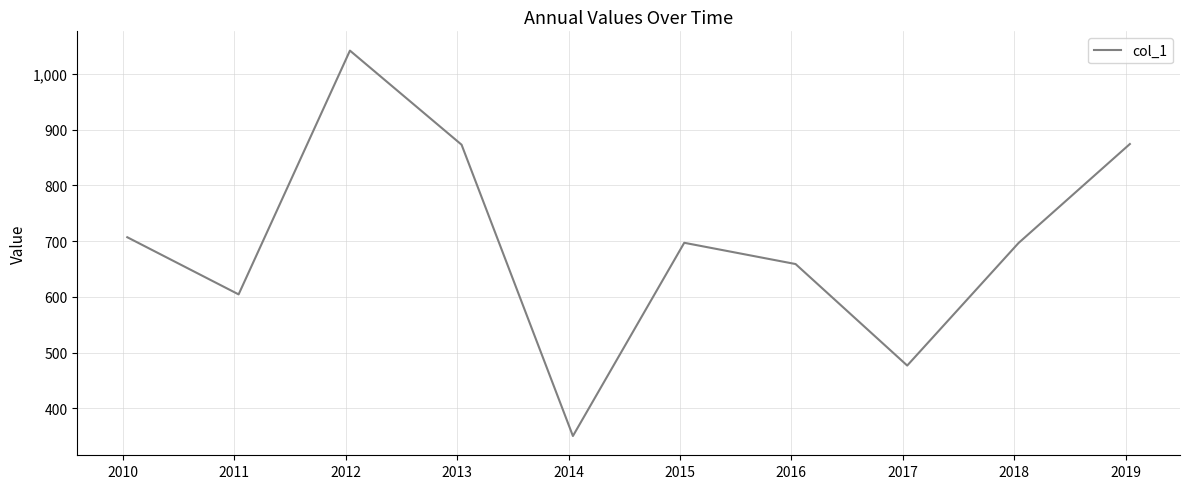

What is the maximum value shown in the chart?

1041.6